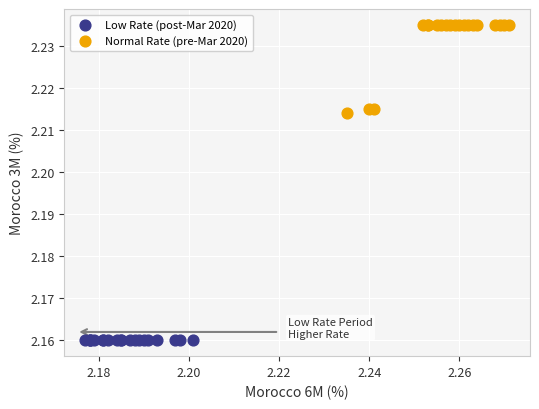

Which series contains the lowest Y value?

Low Rate (post-Mar 2020)